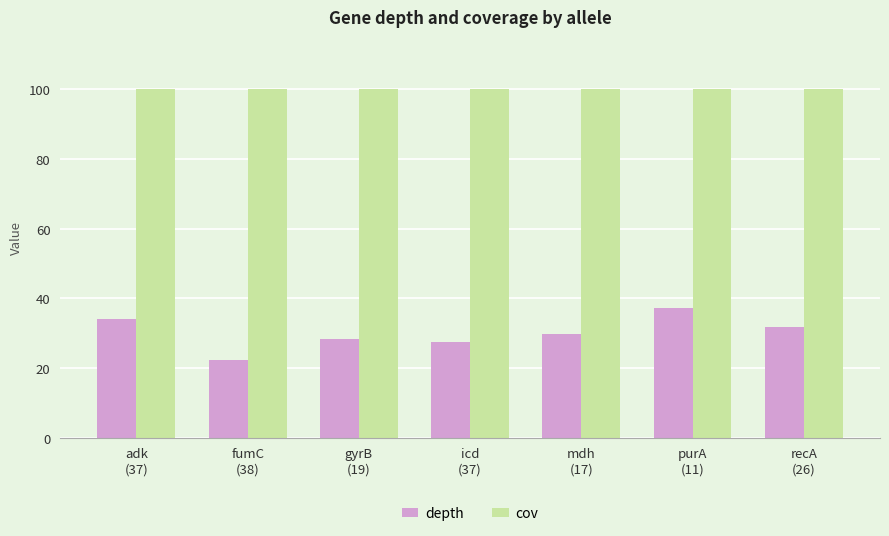

Which label corresponds to the smallest value in the chart?

fumC
(38)